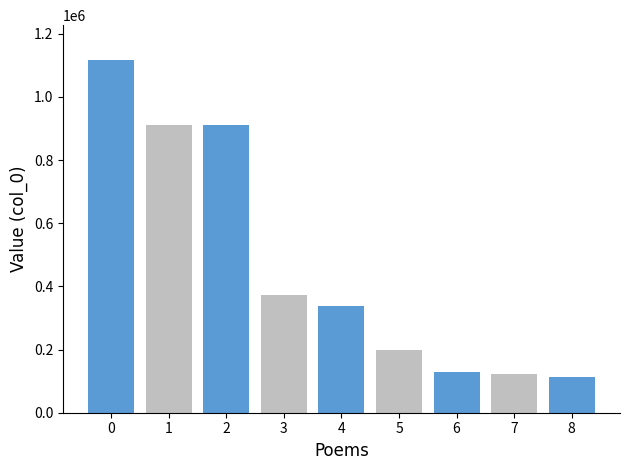

Reading right to left, list all the values displayed in this chart.

8=114017	7=122637	6=129561	5=197859	4=339298	3=374257	2=911794	1=911795	0=1115600